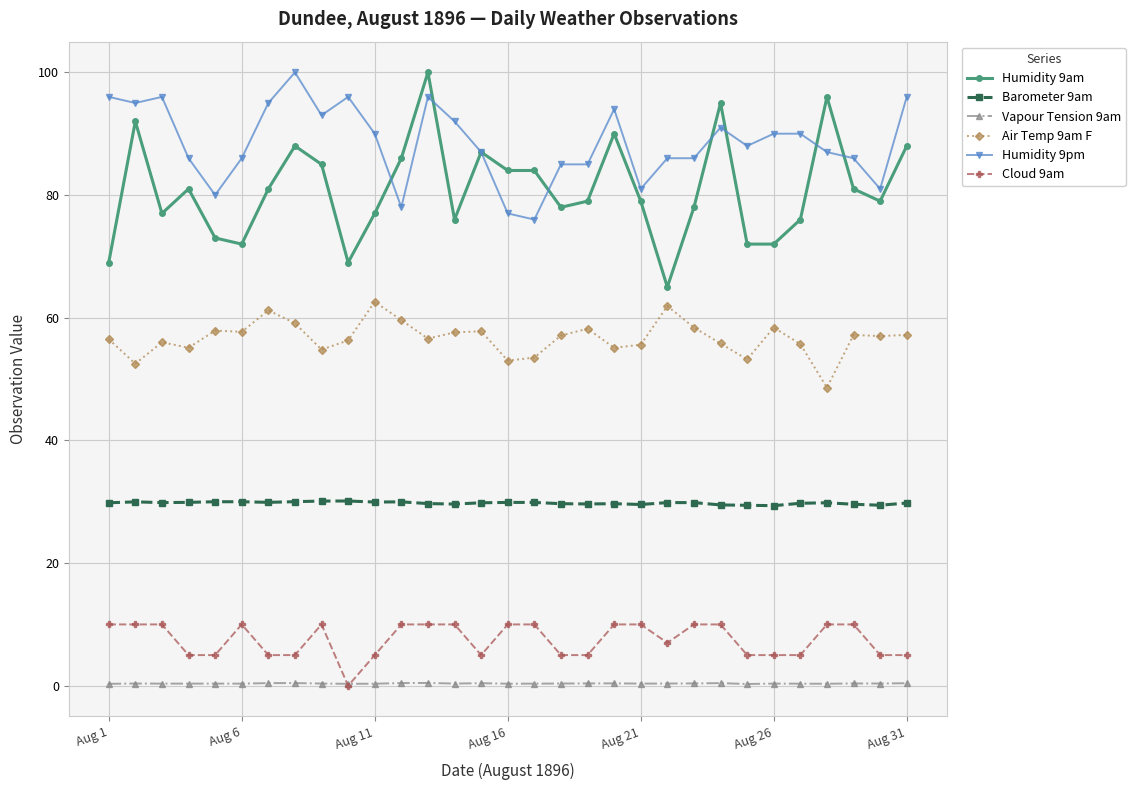

True or false: Humidity 9pm and Cloud 9am intersect in this chart.

False